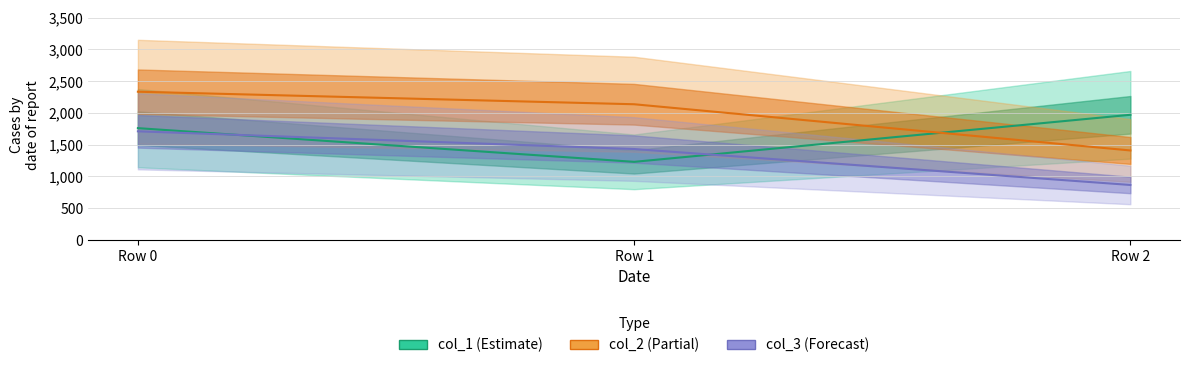

Which category has the highest value in the col_3 series?

Row 0